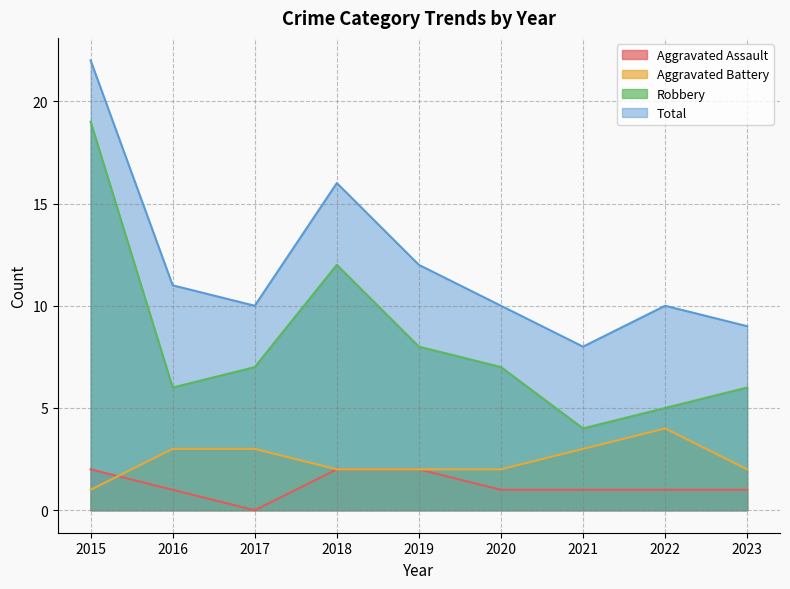

Reading right to left, what are all the values shown in this chart?

Aggravated Assault: 1	1	1	1	2	2	0	1	2
Aggravated Battery: 2	4	3	2	2	2	3	3	1
Robbery: 6	5	4	7	8	12	7	6	19
Total: 9	10	8	10	12	16	10	11	22